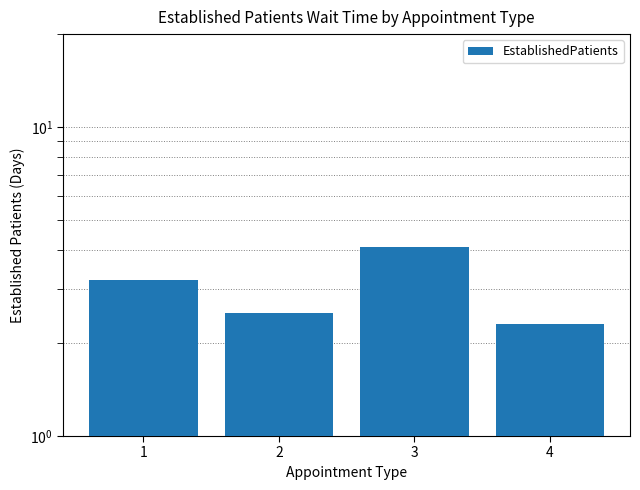

Is it true that the value at 3 is 2.4?

False